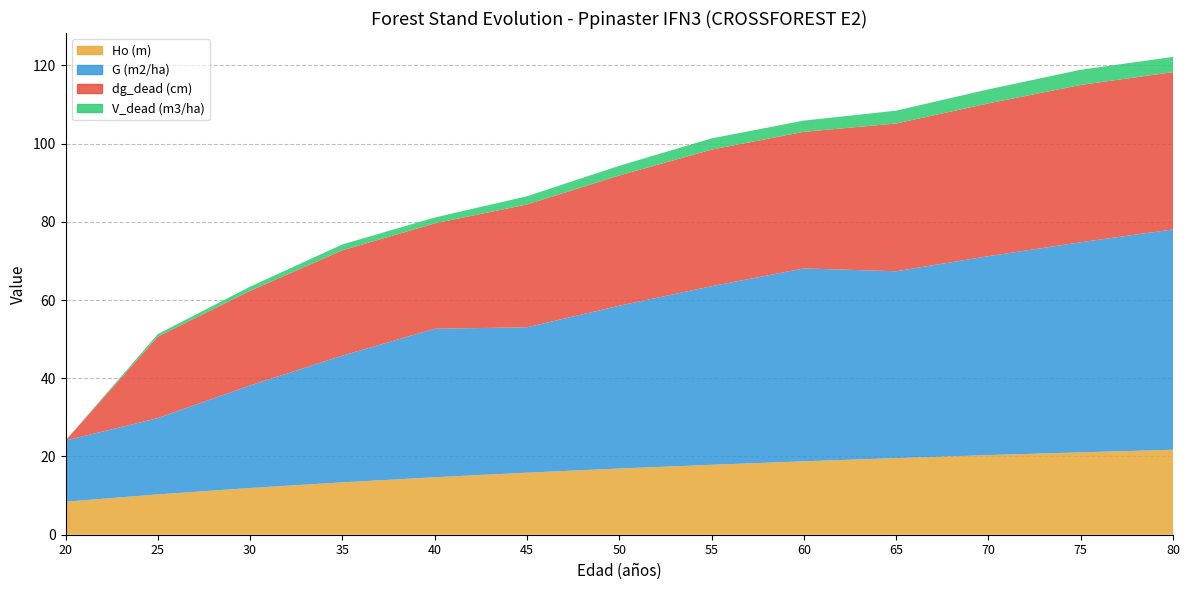

Reading left to right, list all the values displayed in this chart.

Ho (m): 8.4	10.3	11.9	13.4	14.7	15.9	16.9	17.9	18.8	19.6	20.4	21.1	21.7
G (m2/ha): 15.6	19.5	26.2	32.4	38.0	37.2	41.6	45.6	49.3	47.8	50.9	53.7	56.3
dg_dead (cm): 0.0	20.8	24.2	26.9	26.9	31.4	33.3	34.9	34.9	37.8	39.1	40.2	40.2
V_dead (m3/ha): 0.0	0.7	1.1	1.5	1.5	2.1	2.5	2.9	2.9	3.3	3.6	3.9	3.9